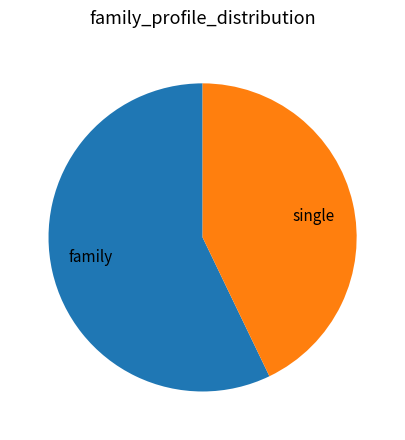

What is the smallest slice in the pie chart?

single